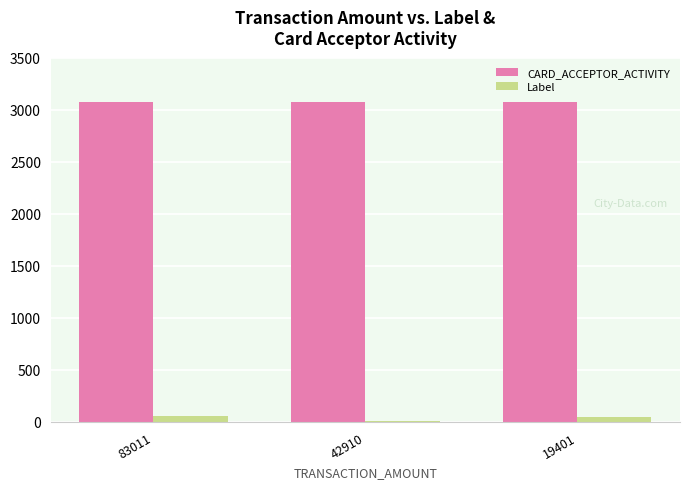

Read the CARD_ACCEPTOR_ACTIVITY value at 19401.

3077.0